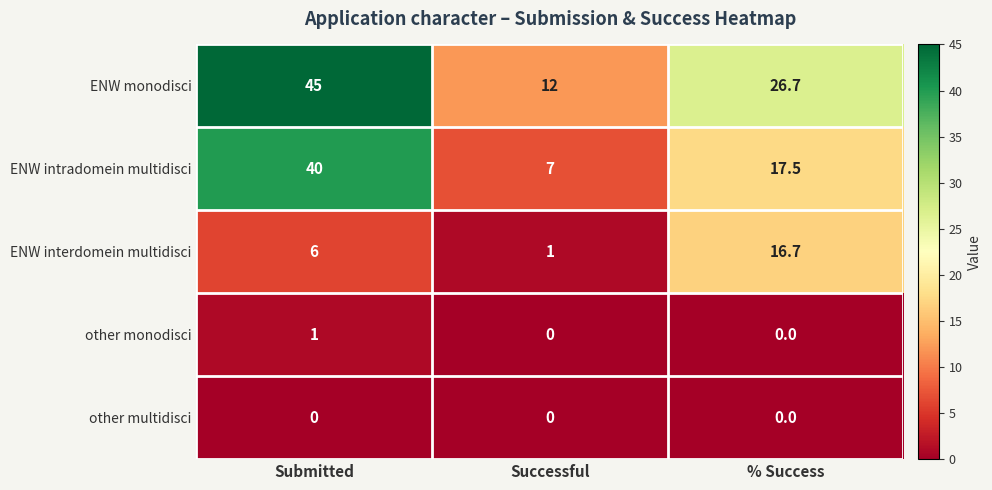

How many series are shown in this chart?

5